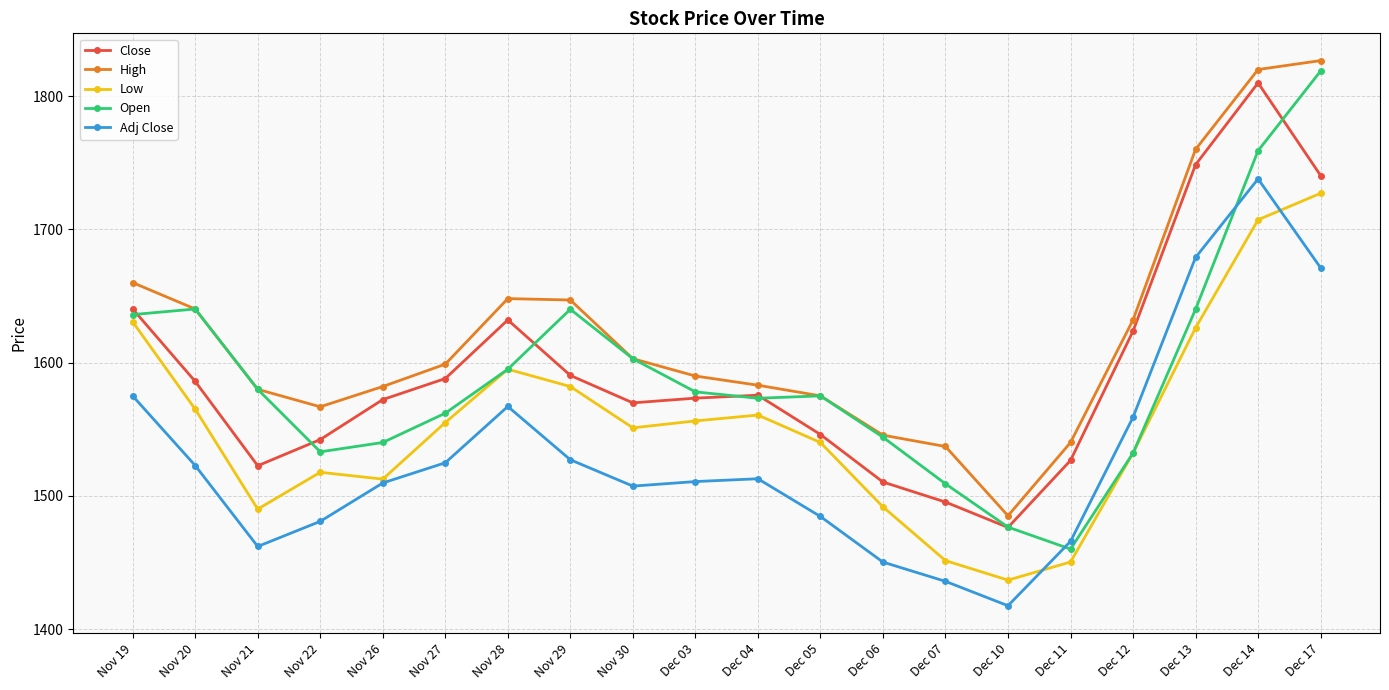

True or false: Low has more than 0 interior local peaks.

True